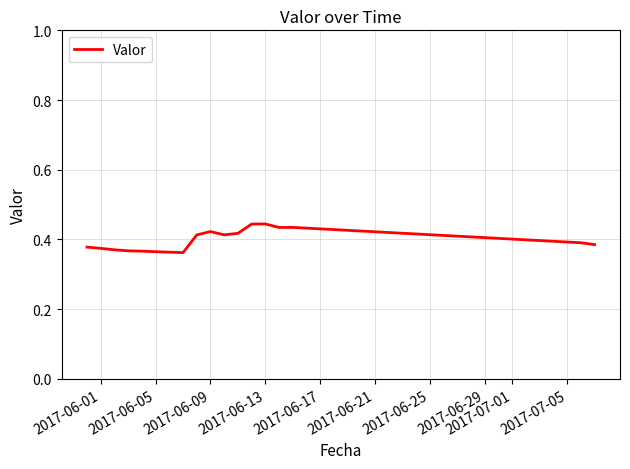

Does the chart have visible grid lines?

Yes